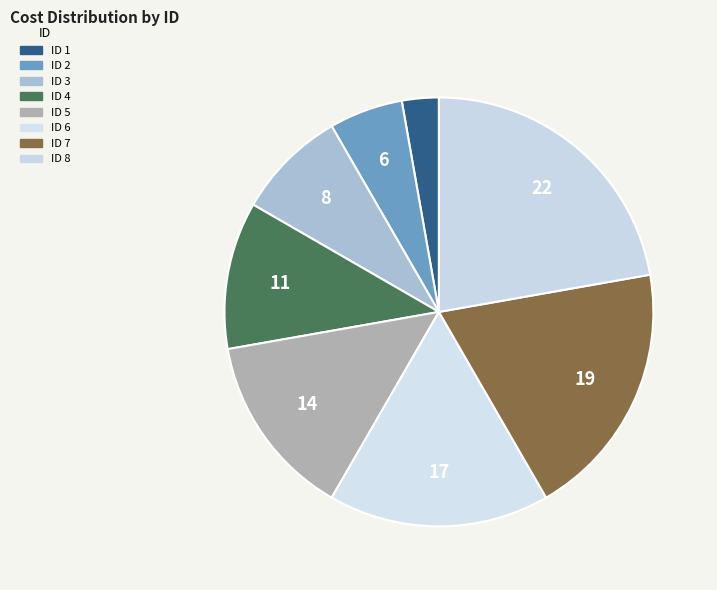

How many slices are in this pie chart?

8